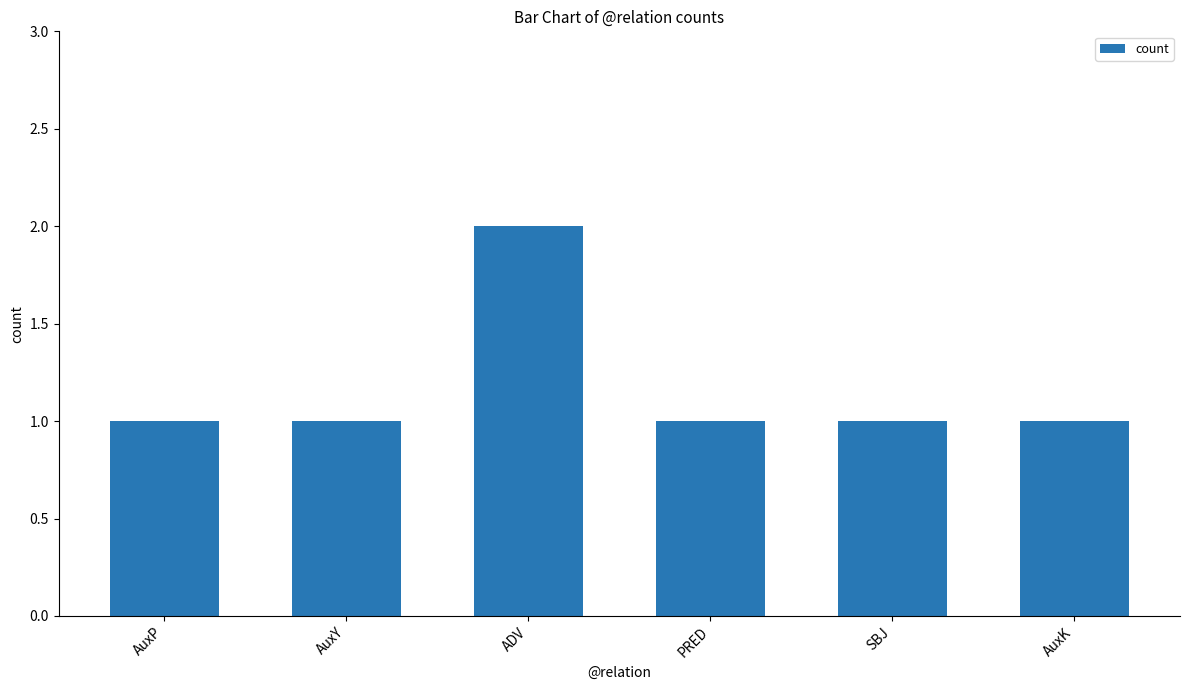

Reading right to left, list all the values displayed in this chart.

1	1	1	2	1	1